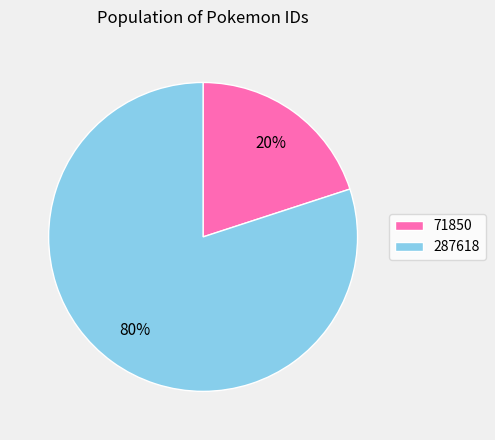

Count the number of slices in the pie.

2